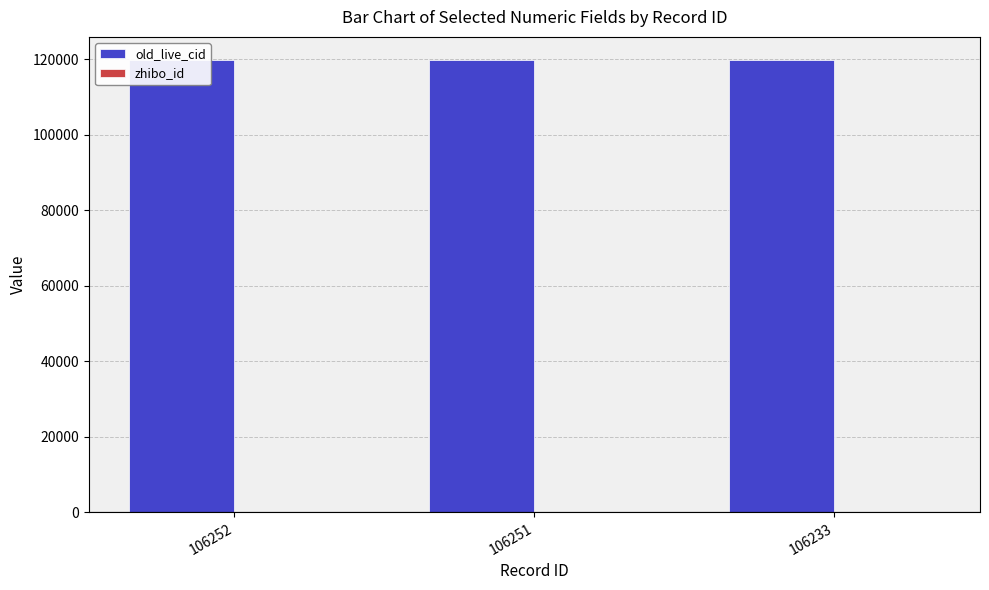

What is the spread (max minus min) of values at 106251?

119727